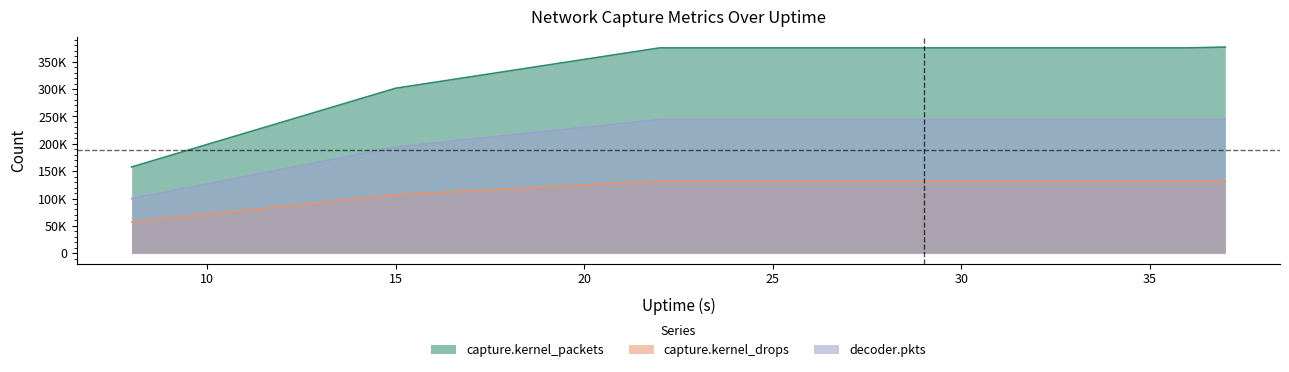

True or false: capture.kernel_drops and decoder.pkts intersect in this chart.

False